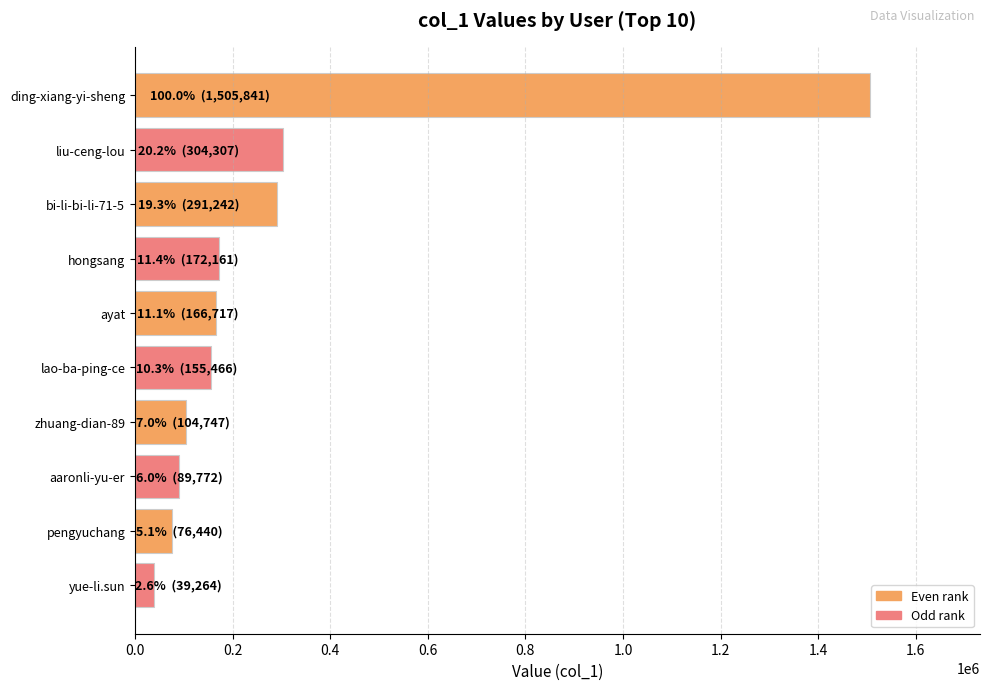

Are the bars horizontal?

Yes